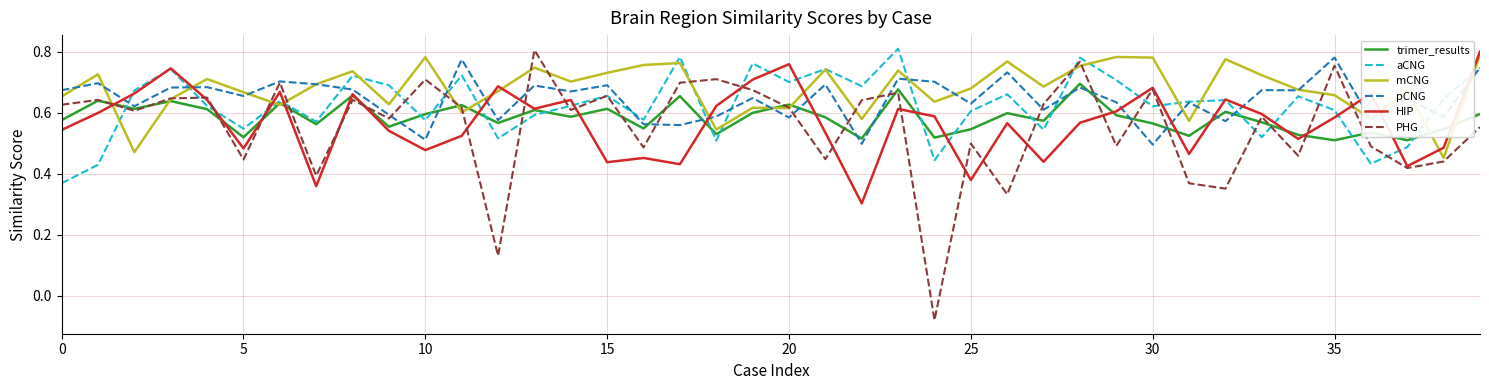

Which series has the largest range (max minus min)?

PHG